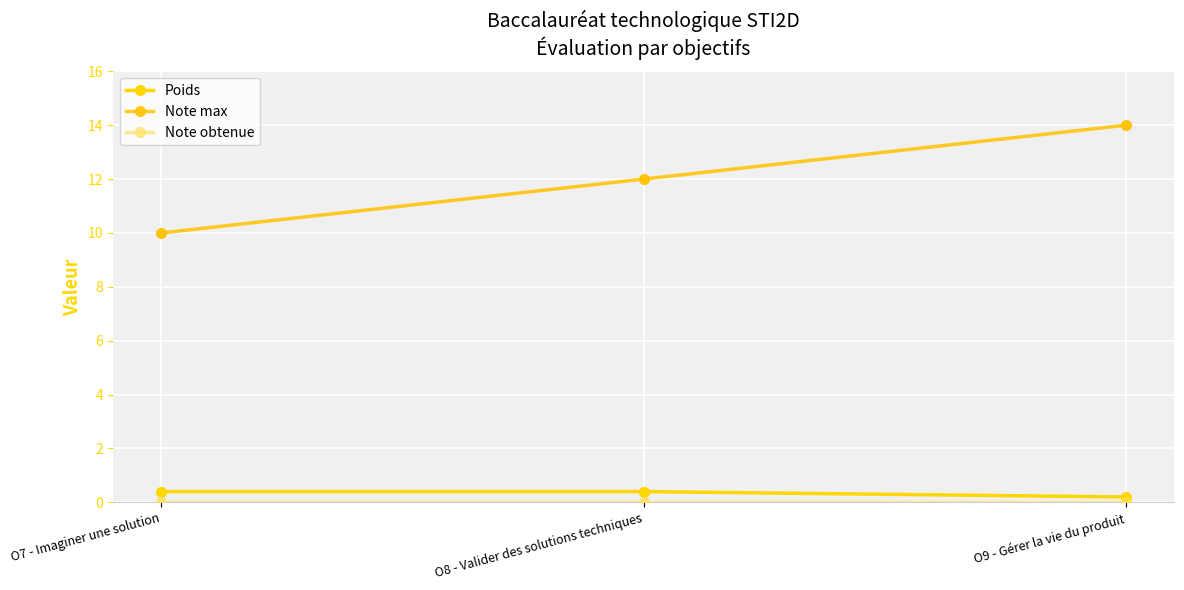

At which category is the sum across all series the highest?

O9 - Gérer la vie du produit